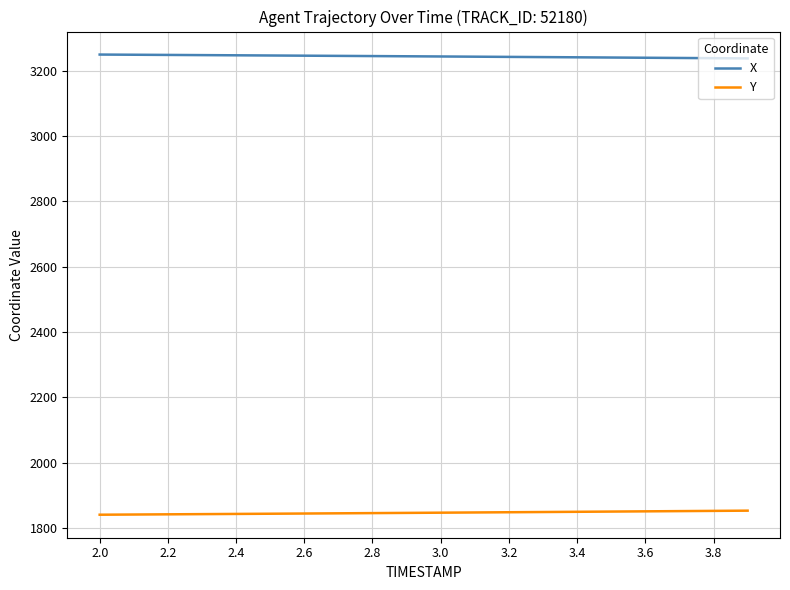

True or false: X and Y cross at least once.

False